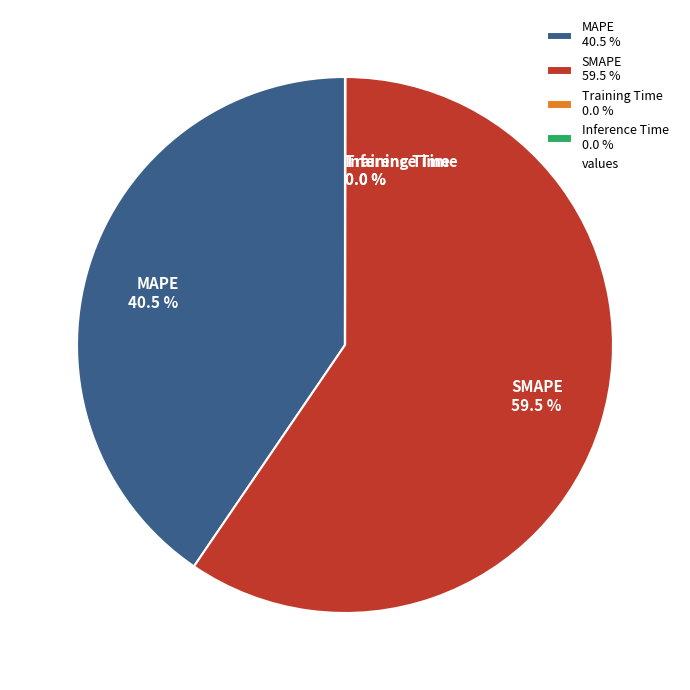

How much of the chart is everything except SMAPE 59.5 %?

40.5%